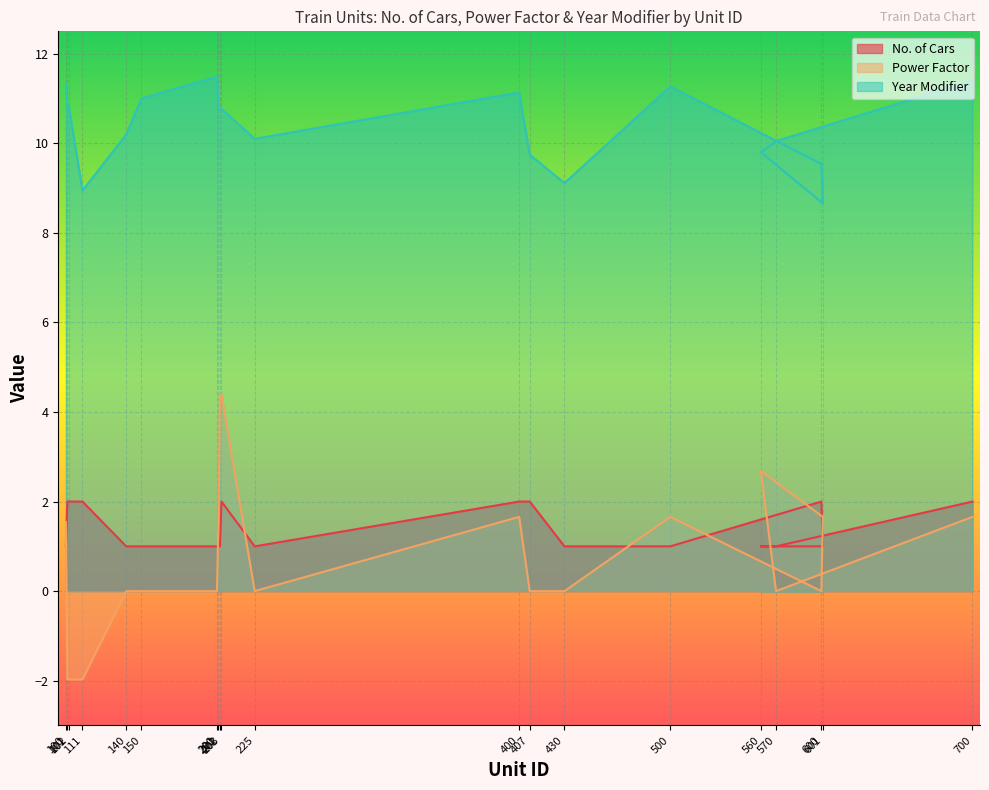

How many lines are shown in the chart?

3